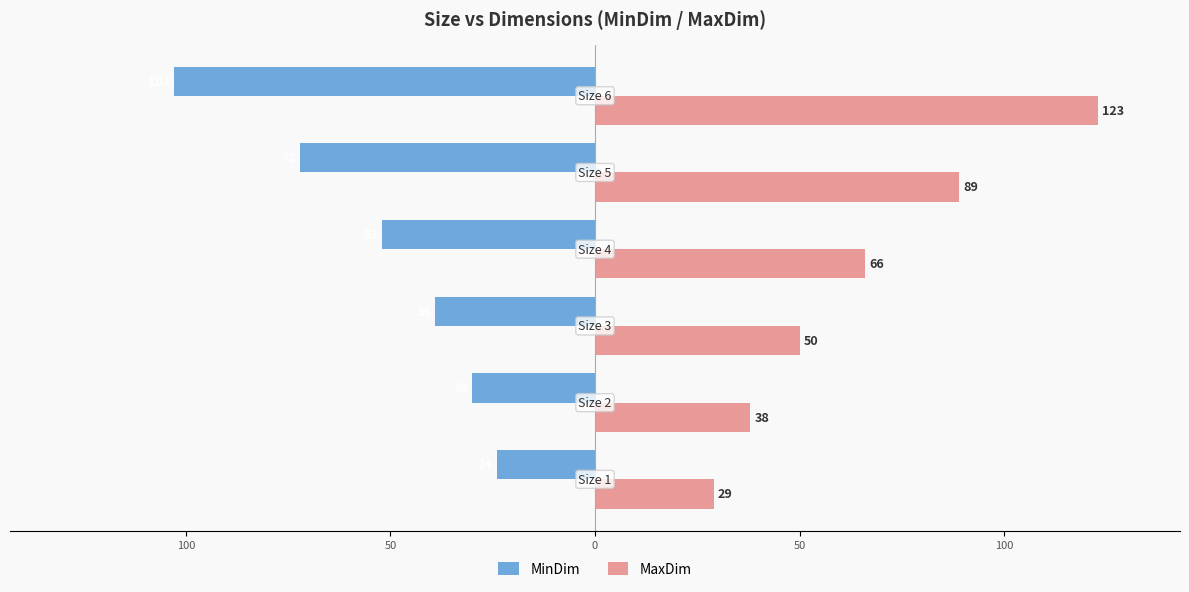

What are all the series names shown in the legend?

MinDim, MaxDim